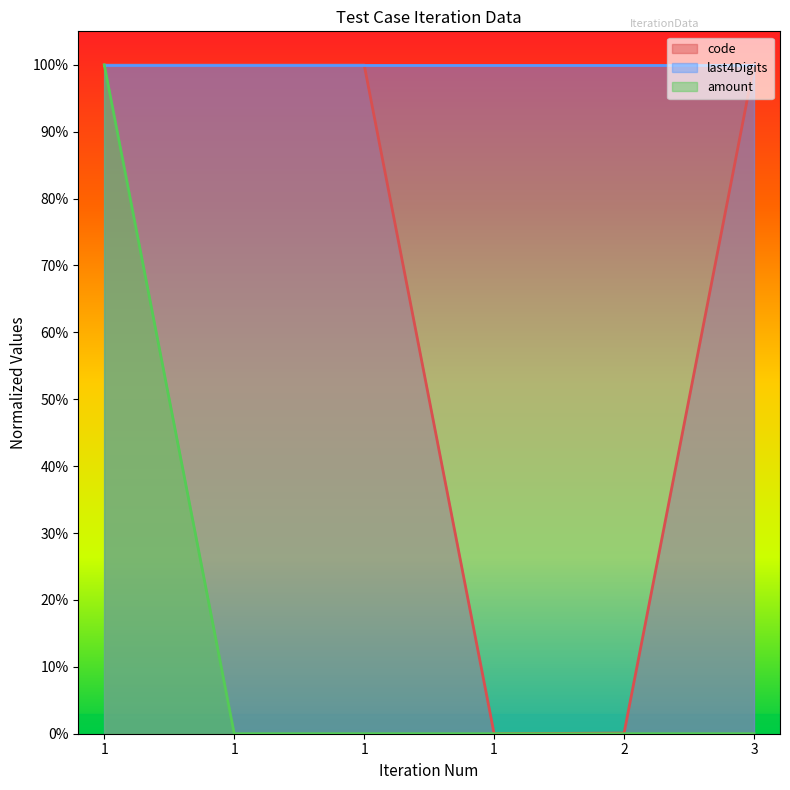

True or false: code and amount cross at least once.

False